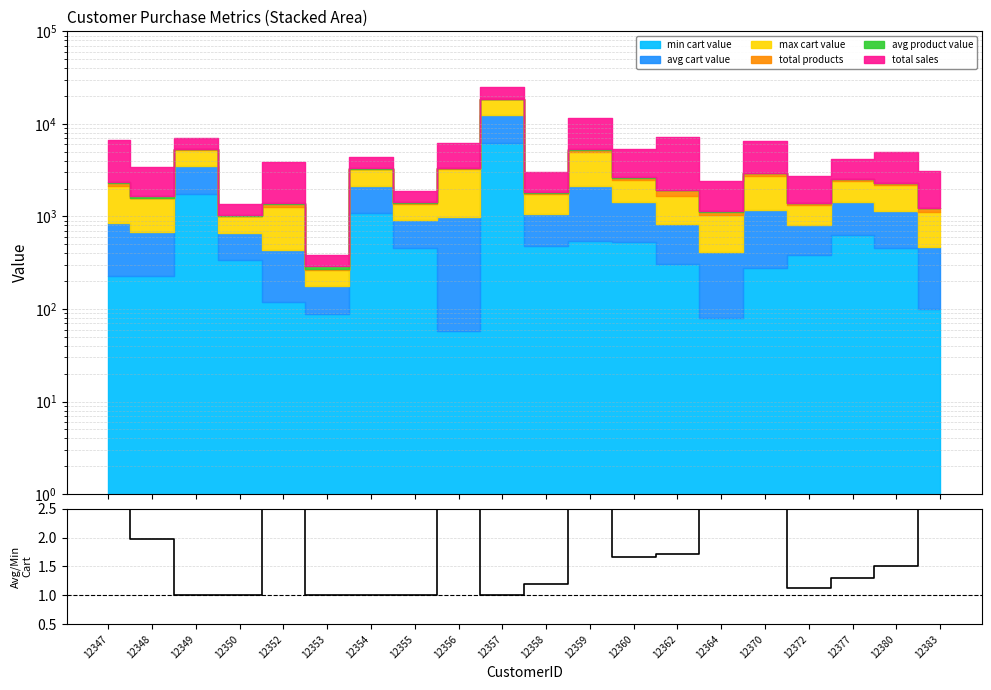

Where is the data nearest to the value 8?

12364